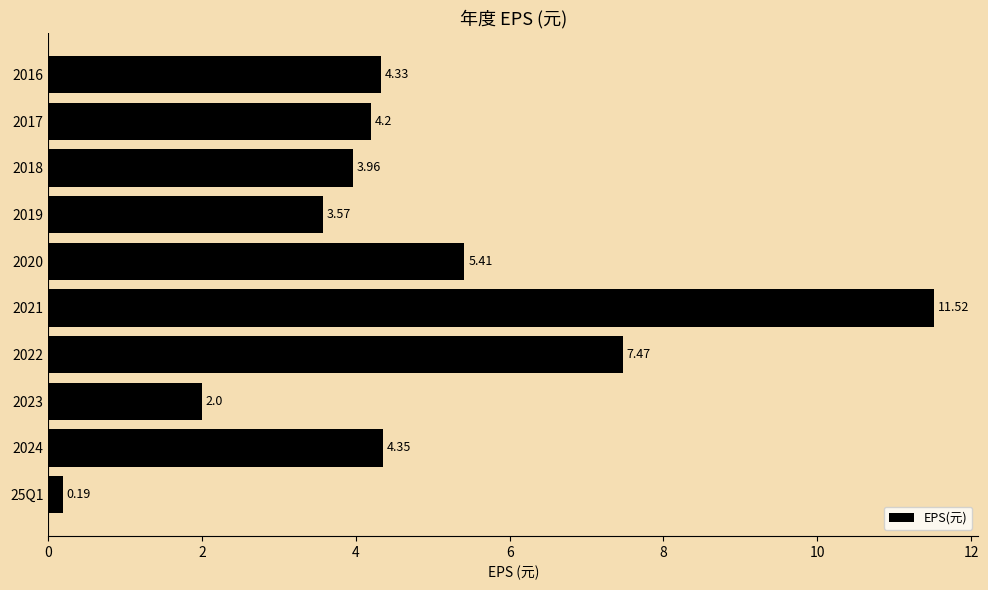

List the labels in order of value, largest first.

2021, 2022, 2020, 2024, 2016, 2017, 2018, 2019, 2023, 25Q1